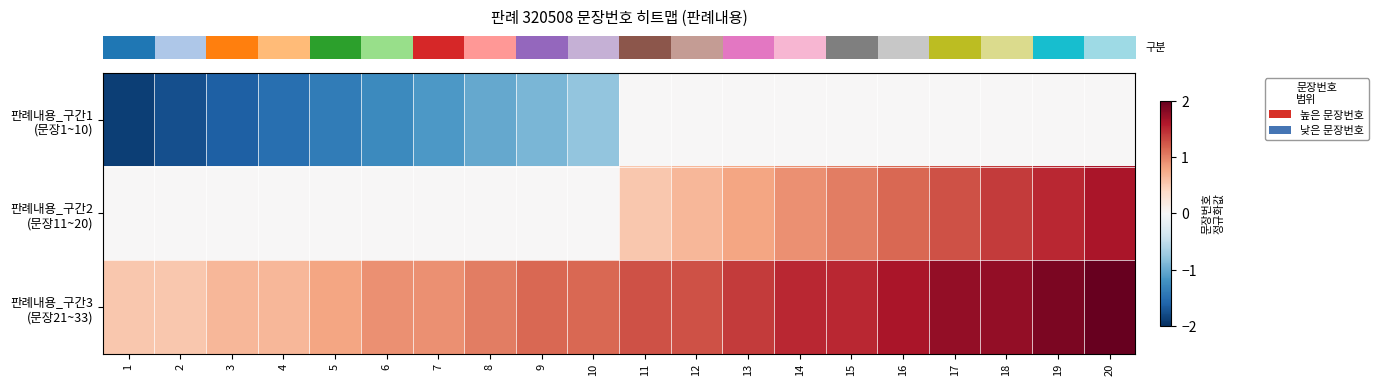

Which series has the widest spread of values?

row_0